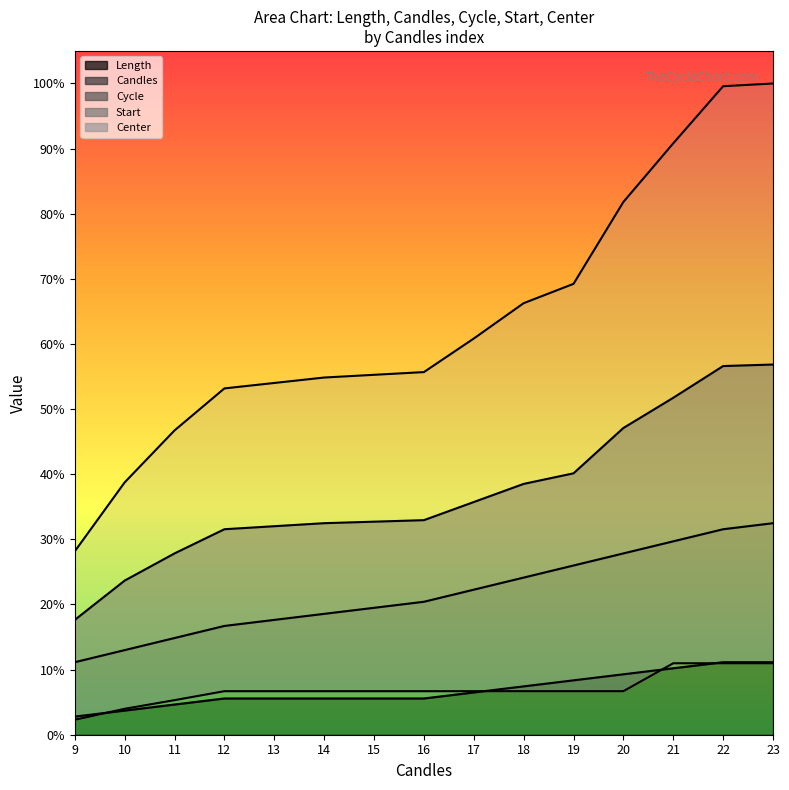

At which label does Start reach its minimum?

9